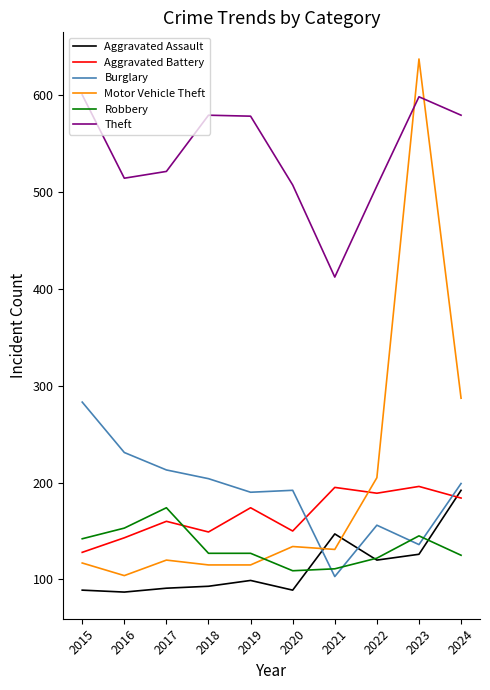

What value does the Theft series have at 2021?

412